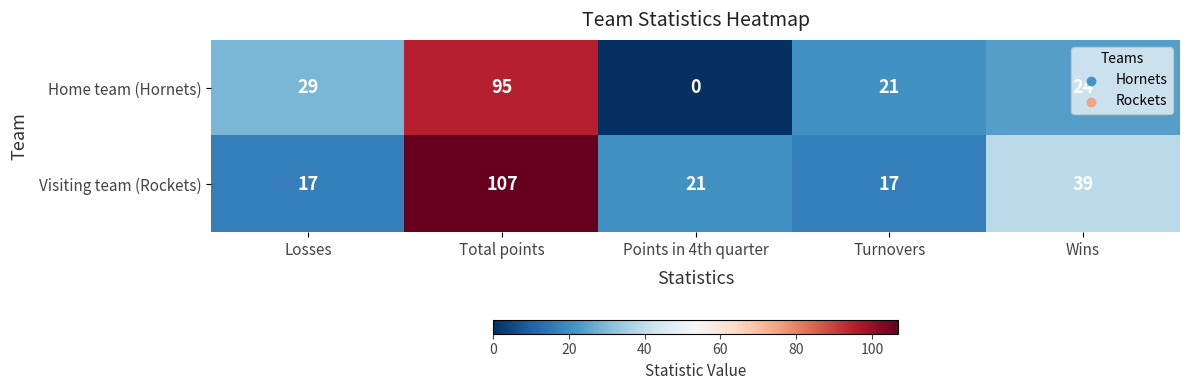

What is the highest value of the Visiting team (Rockets) series?

107